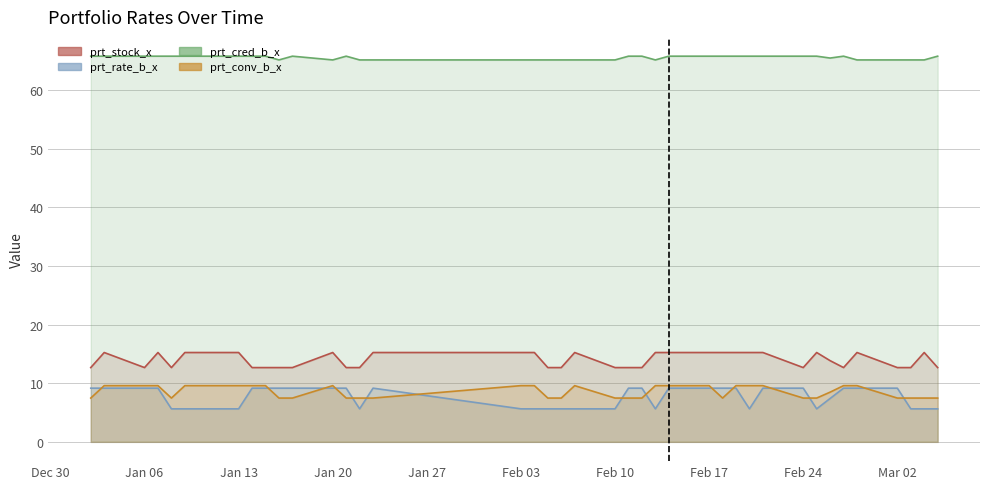

What is the greatest value displayed?

65.8